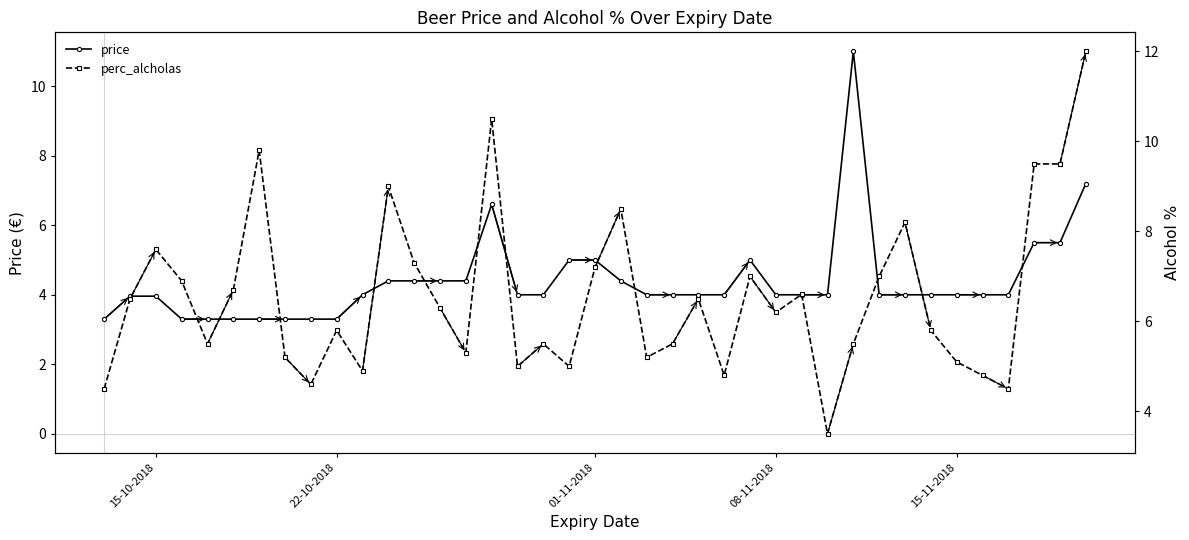

What is the maximum value for price?

11.0